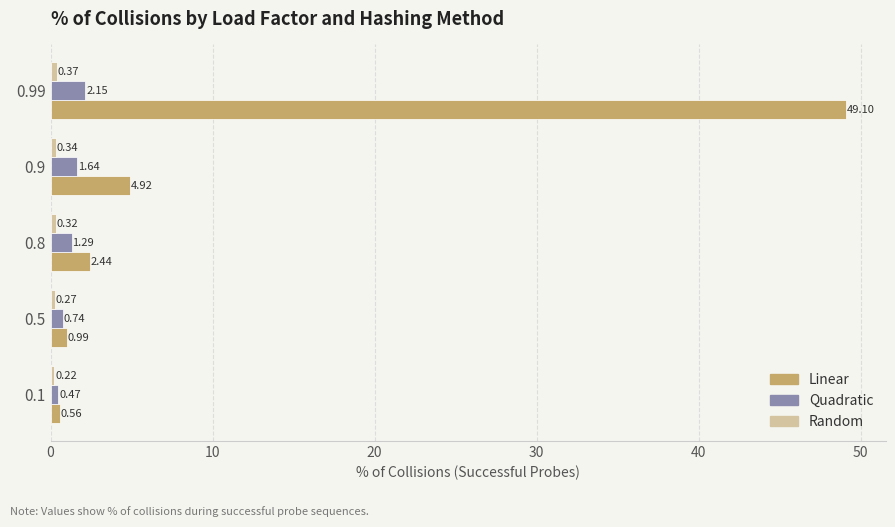

At which category is the sum across all series the highest?

0.99